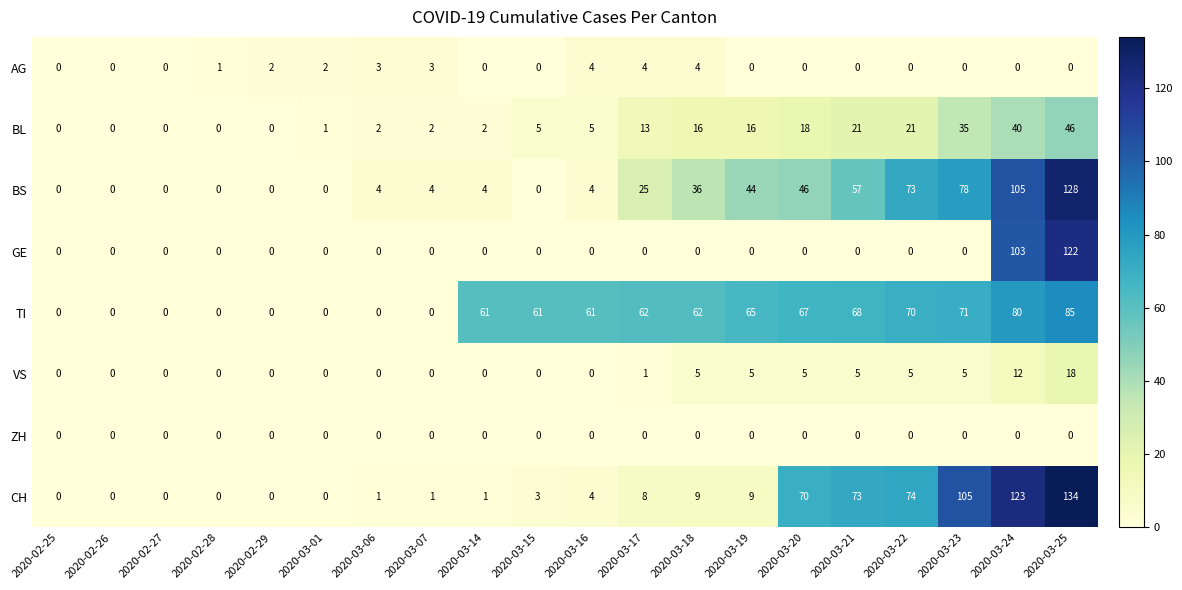

The AG series shows 0 at 2020-02-27. True or false?

True